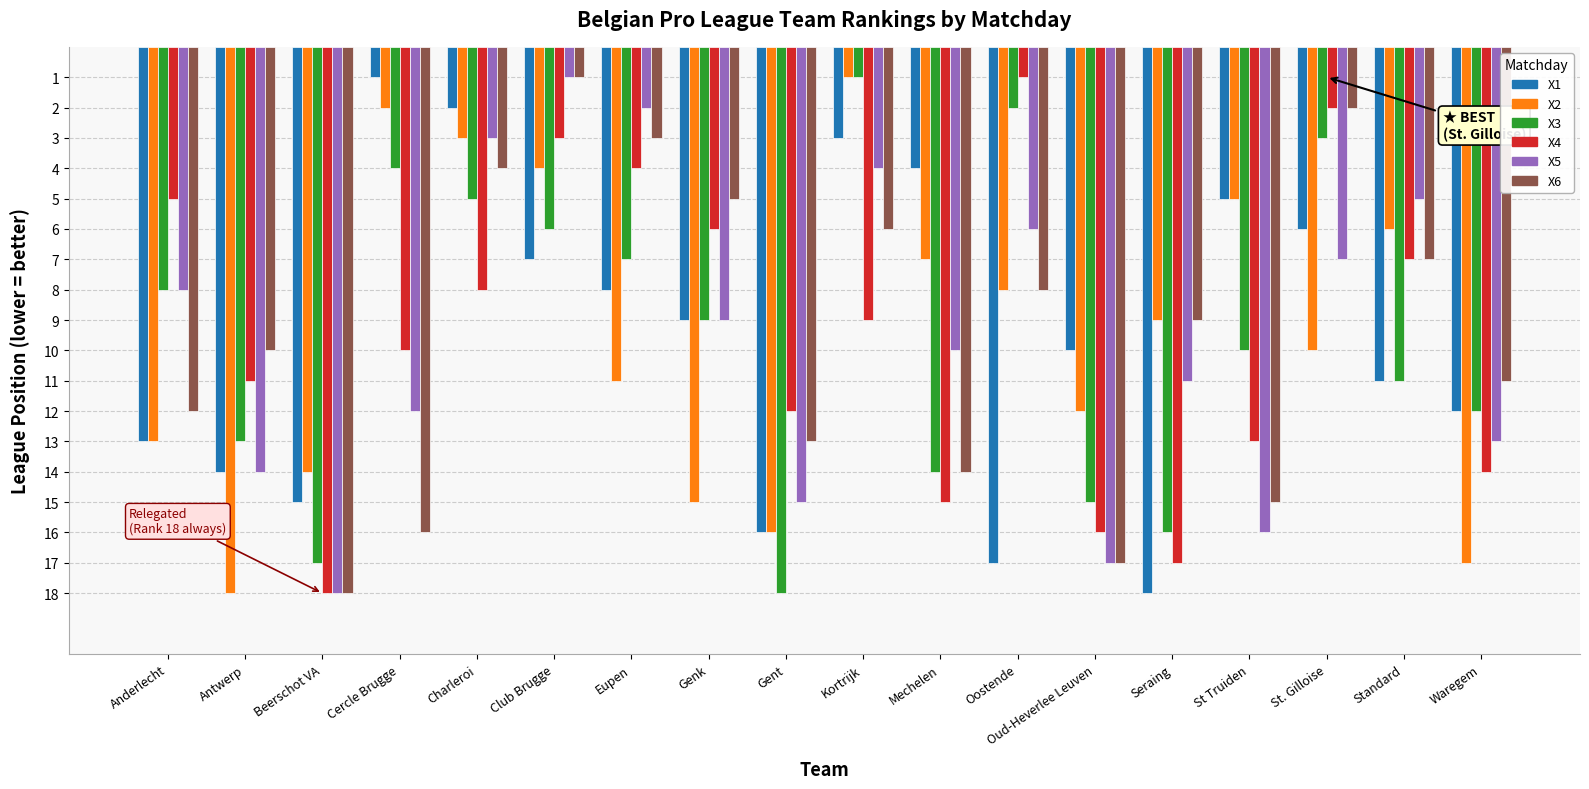

Is the value of X2 at Waregem greater than the value of X4 at Waregem?

Yes